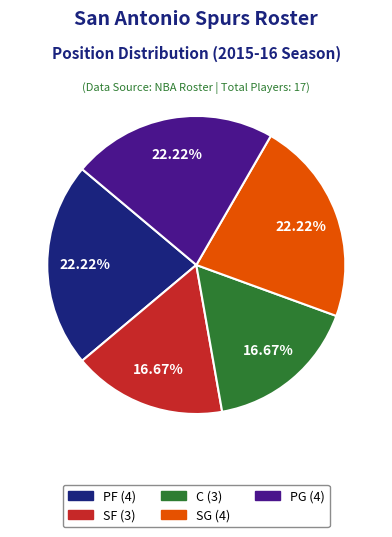

What is the ratio of the value at PG to the value at C?

1.3